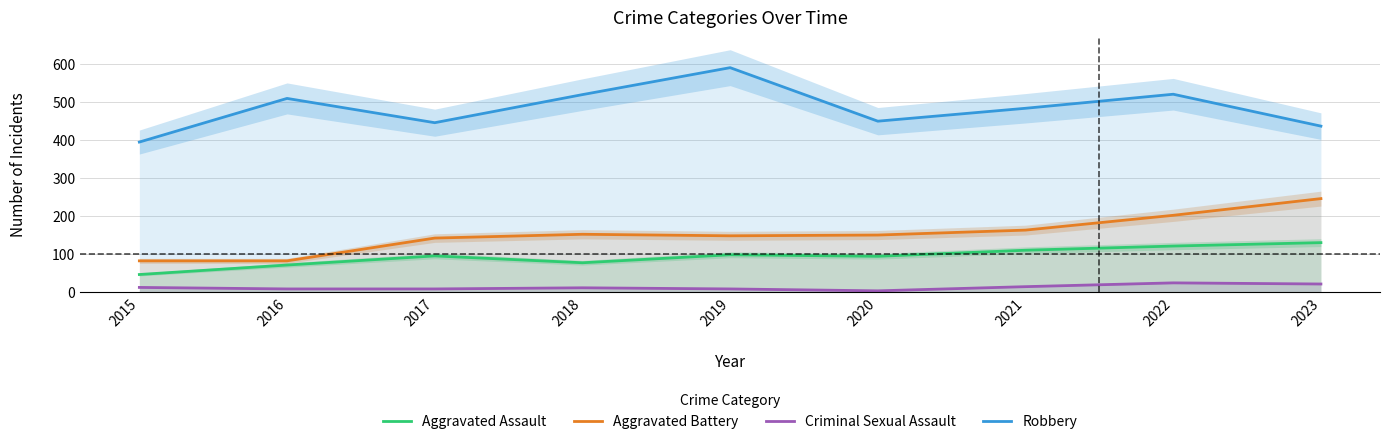

True or false: Robbery and Criminal Sexual Assault cross at least once.

False